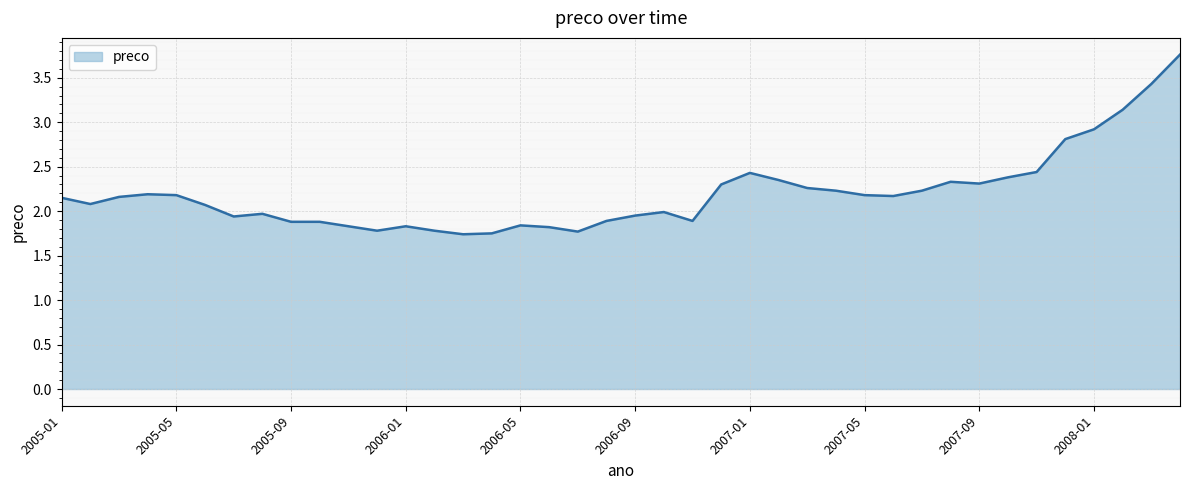

How many distinct data groups are displayed?

1